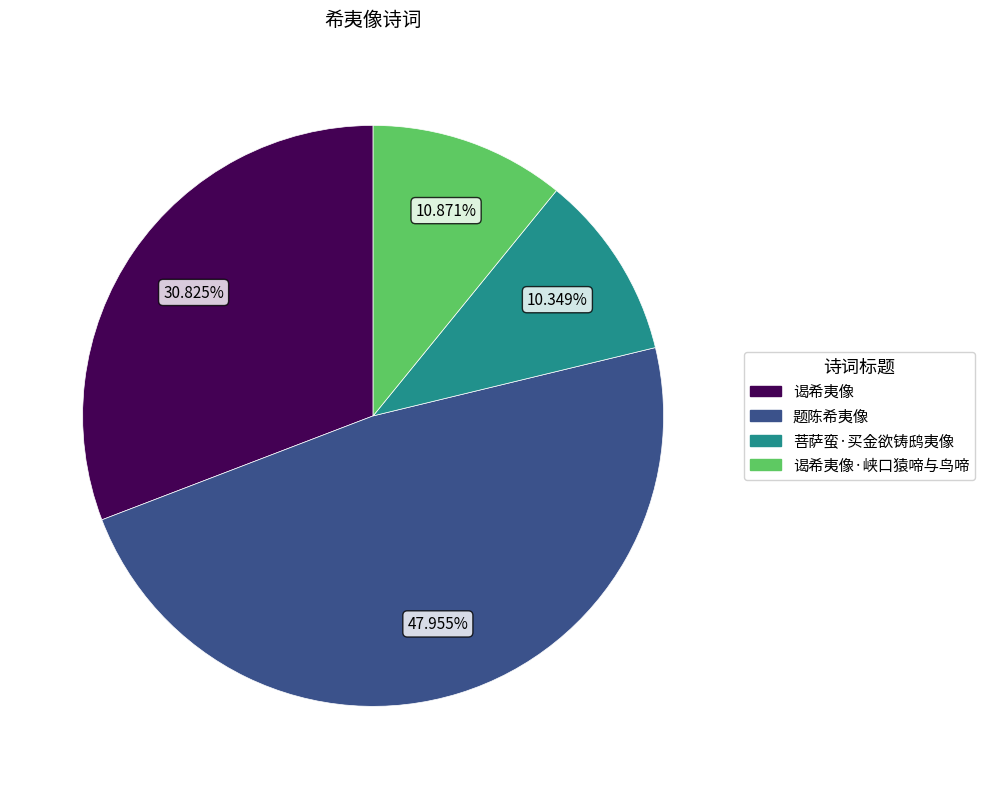

Is there any slice that represents more than half of the pie?

No